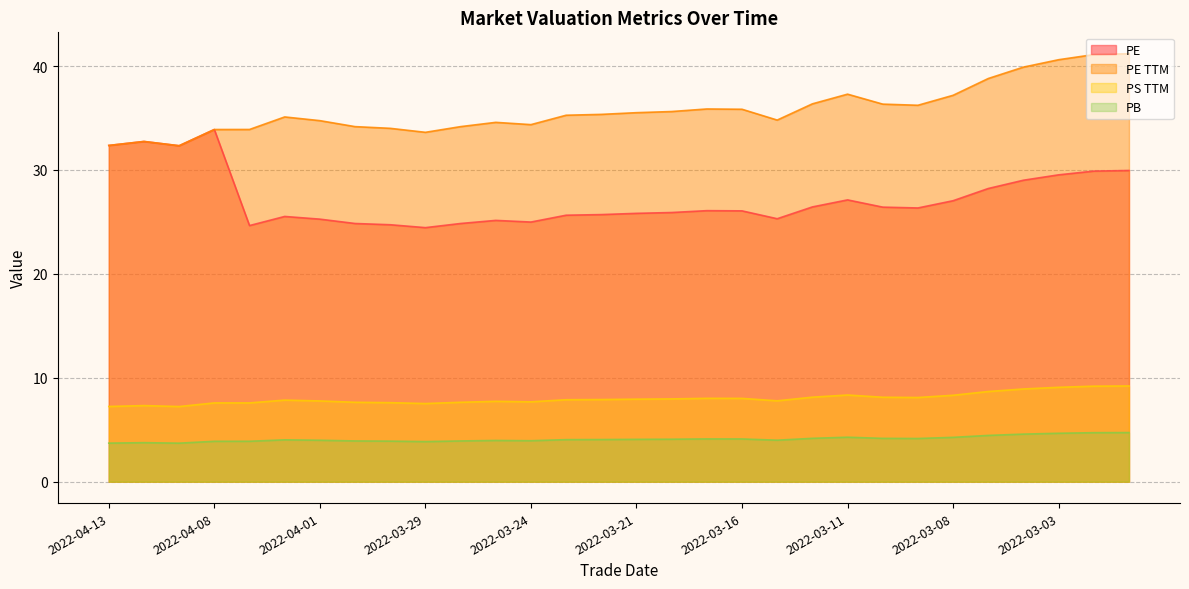

True or false: pe_ttm and ps_ttm intersect in this chart.

False